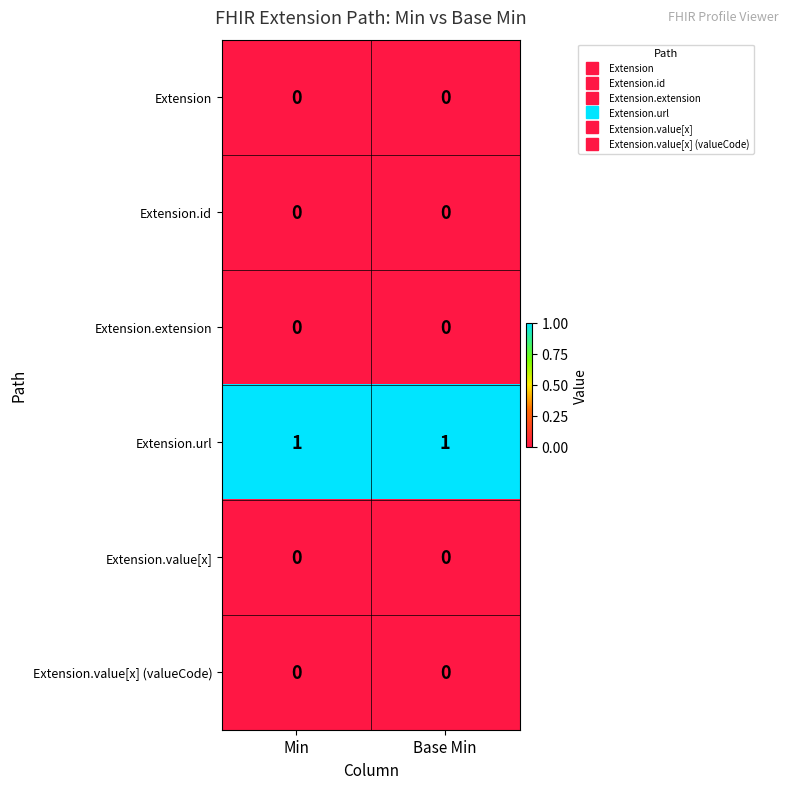

The Extension.value[x] series shows 0 at Min. True or false?

True